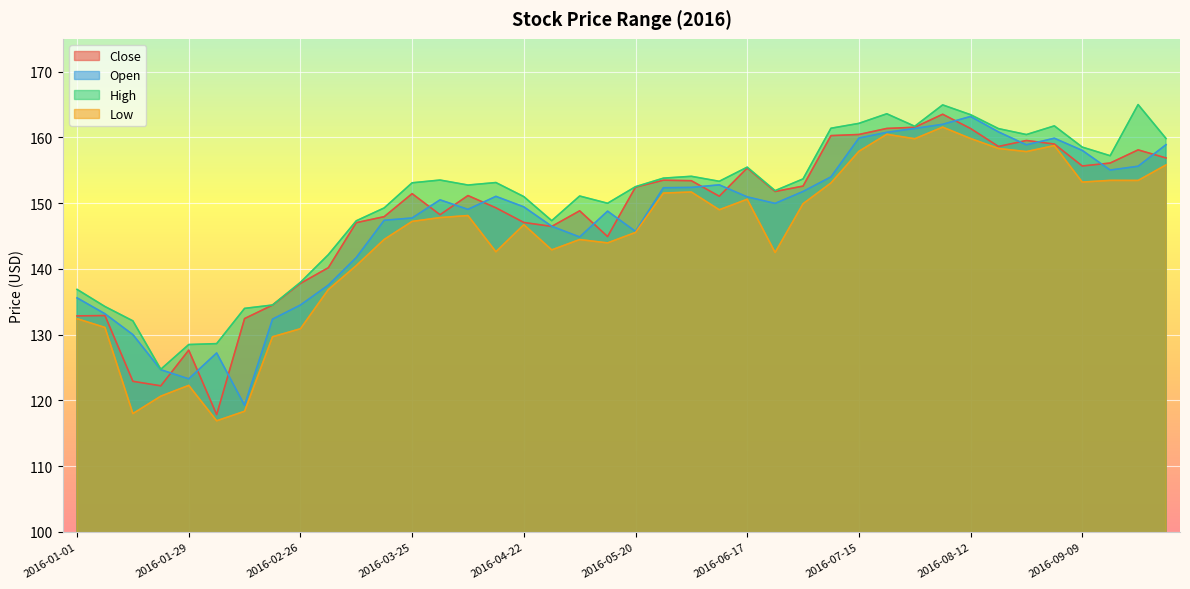

The Close series shows 117.8 at 2016-02-05. True or false?

True